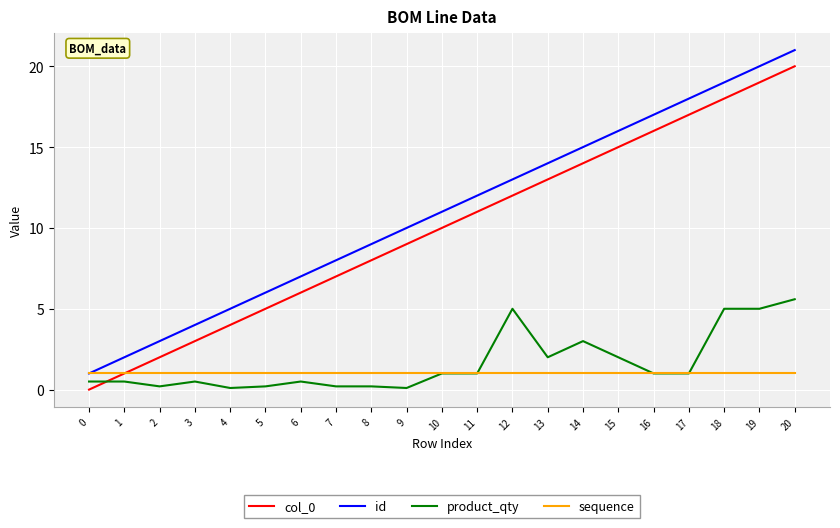

Is it true that col_0 equals 6.0 at 6?

True